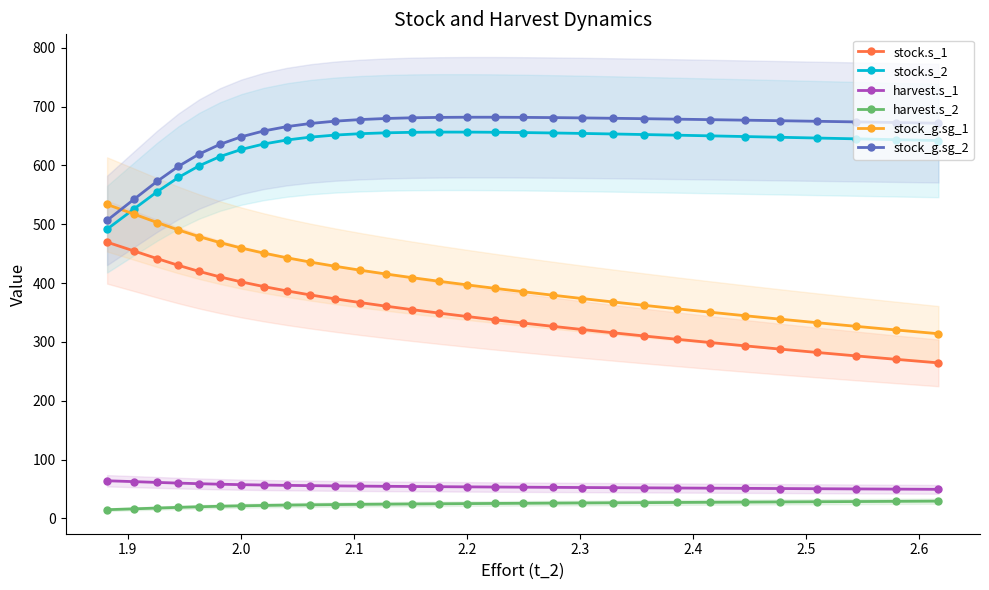

What is the lowest value of the stock.s_2 series?

491.7